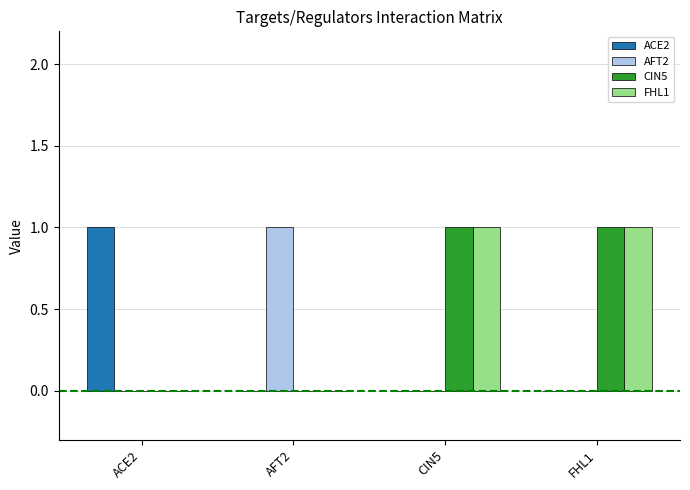

What are all the series names shown in the legend?

ACE2, AFT2, CIN5, FHL1